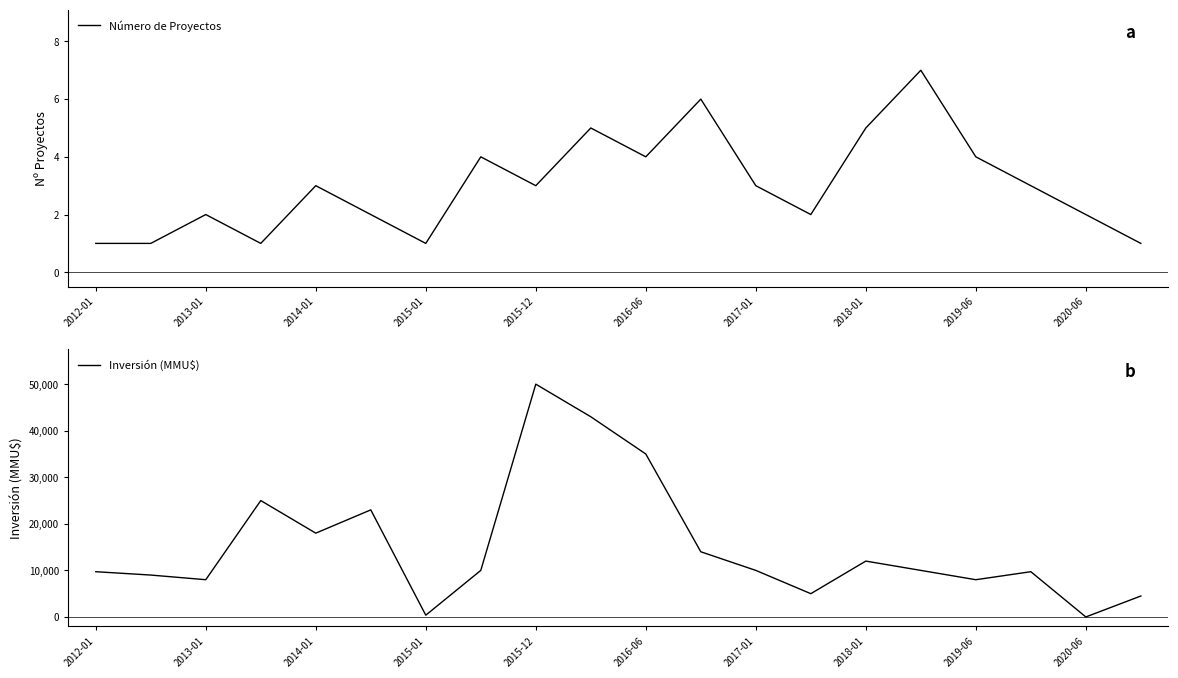

Read the Inversión (MMU$) value at 11.

14000